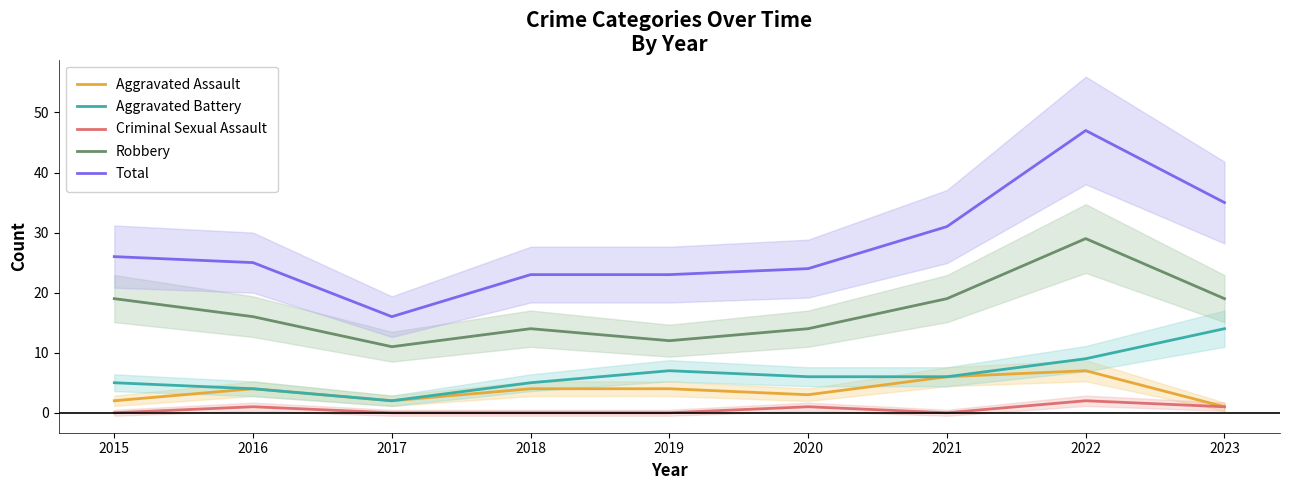

What is the maximum value shown in the chart?

47